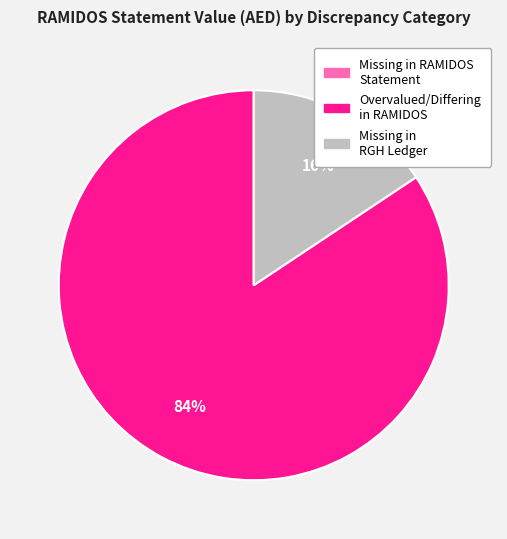

Is there a majority slice in this chart?

Yes